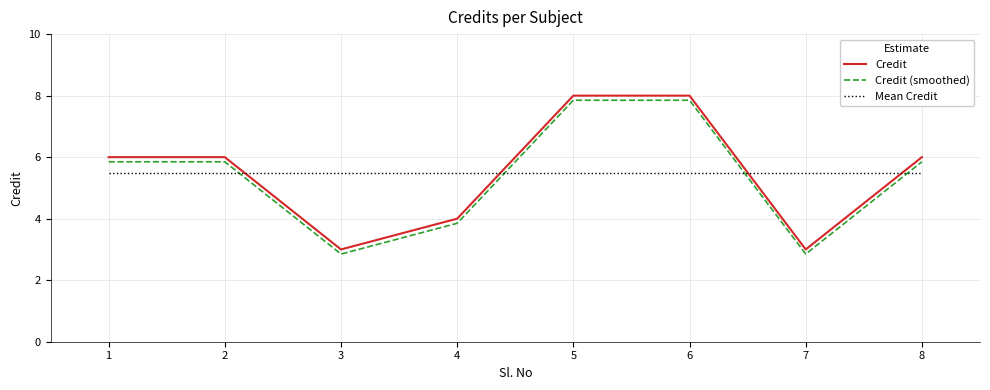

Is the value of Mean Credit at 6 greater than the value of Credit (smoothed) at 6?

No